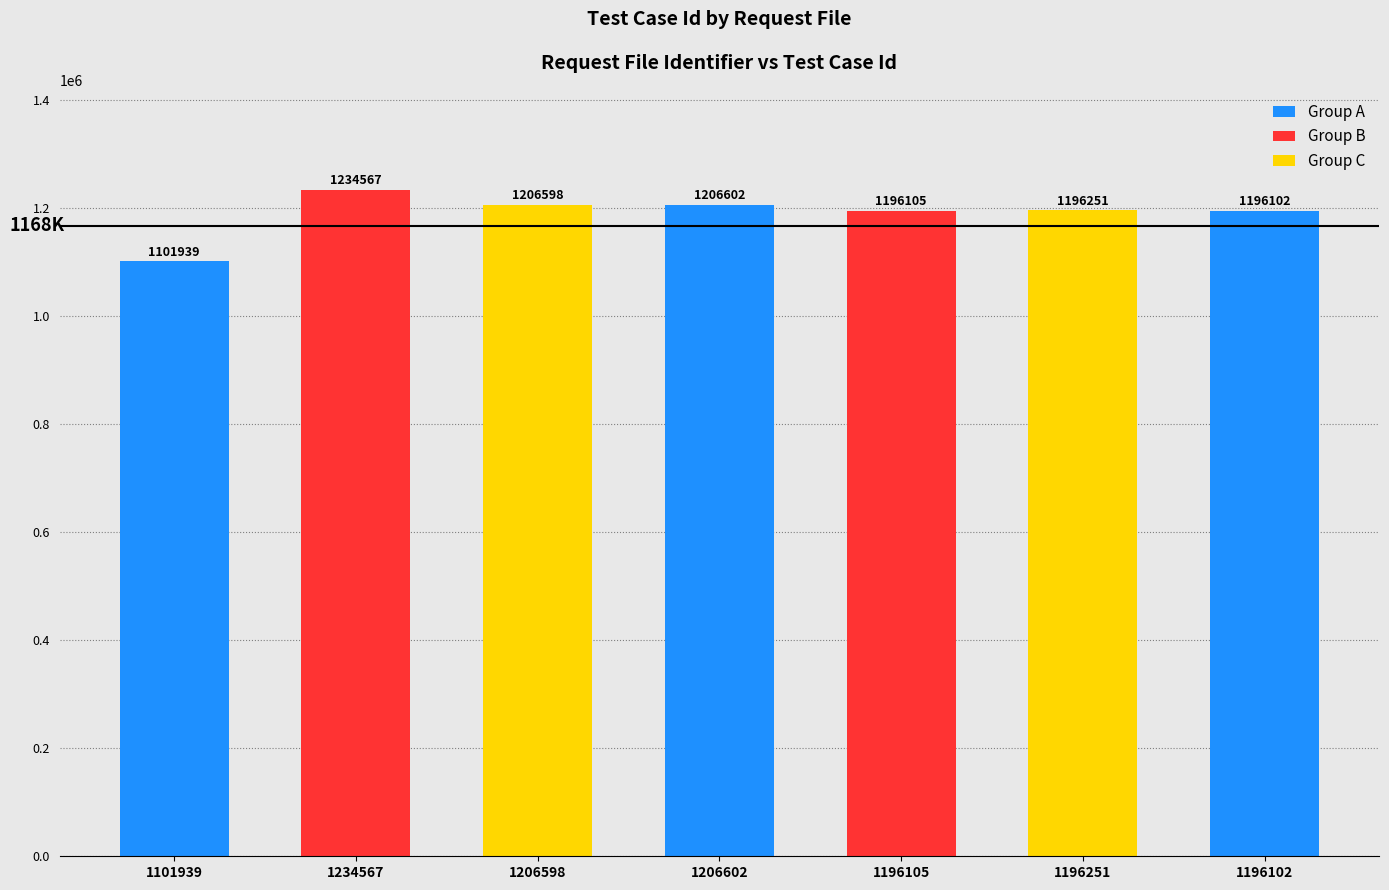

What is the value of the 3rd bar from the left?

1206598